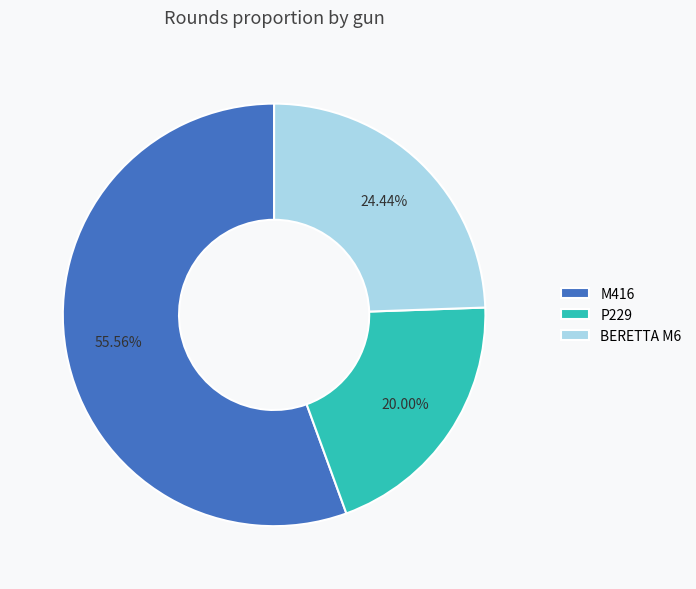

To the nearest percent, what percentage of the pie is BERETTA M6?

24%